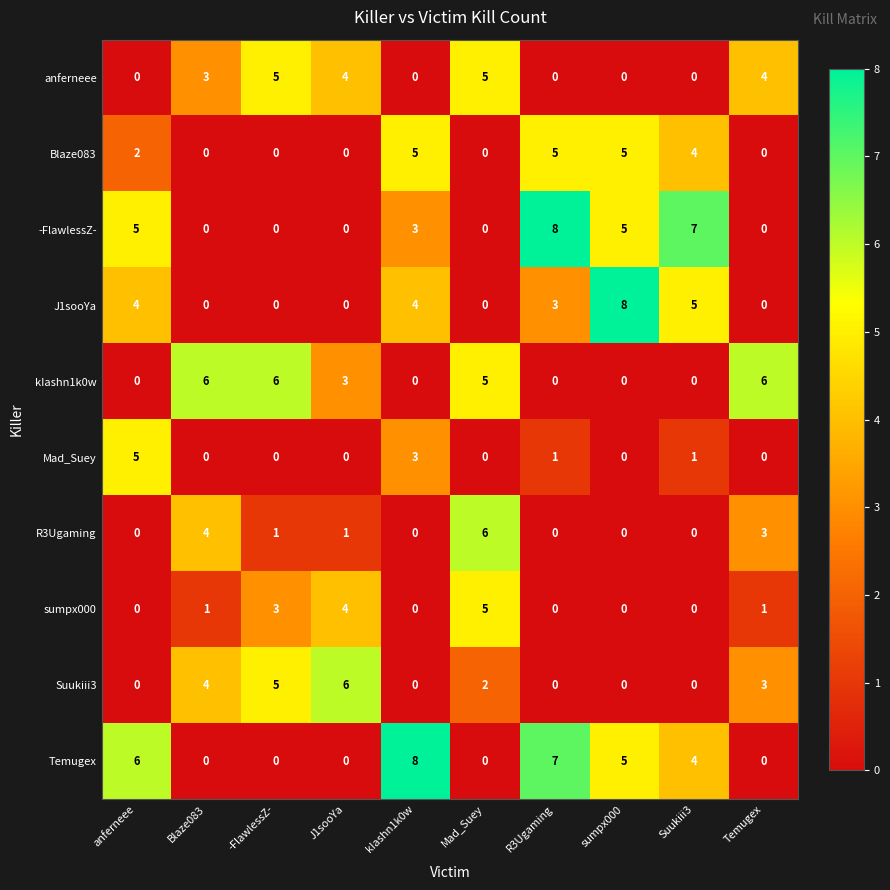

The R3Ugaming series shows 1 at Temugex. True or false?

False